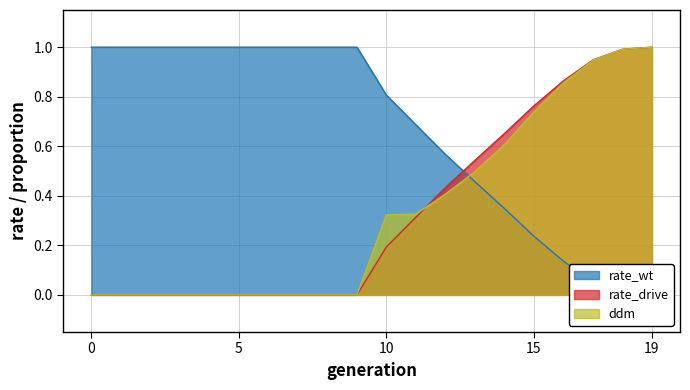

The value of rate_drive at 14 is 1.1. True or false?

False